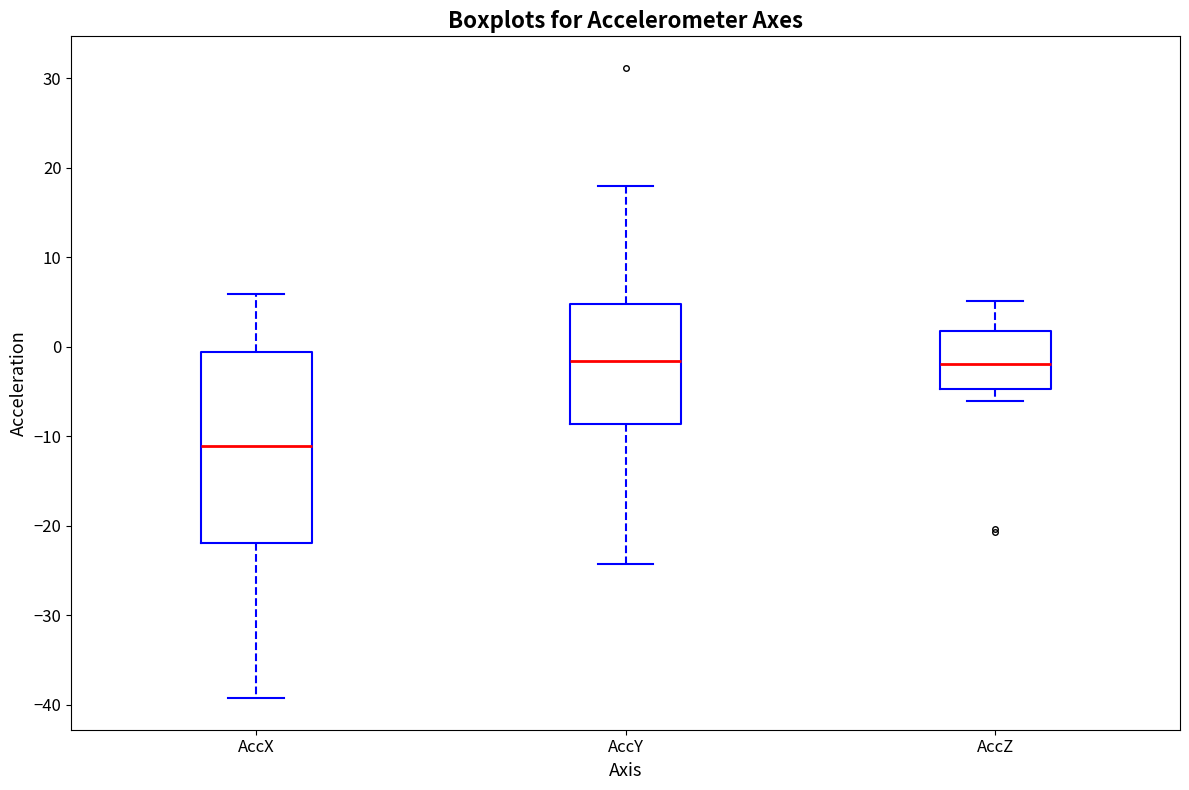

Reading left to right, read every box against the y-axis: the position of its median line, the range the box covers, and the ends of its whiskers. The values are not printed on the chart, so give them approximately, as read against the axis.

AccX: median -11, box -22 to -1, whiskers -39 to 6
AccY: median -2, box -9 to 5, whiskers -24 to 18
AccZ: median -2, box -5 to 2, whiskers -6 to 5